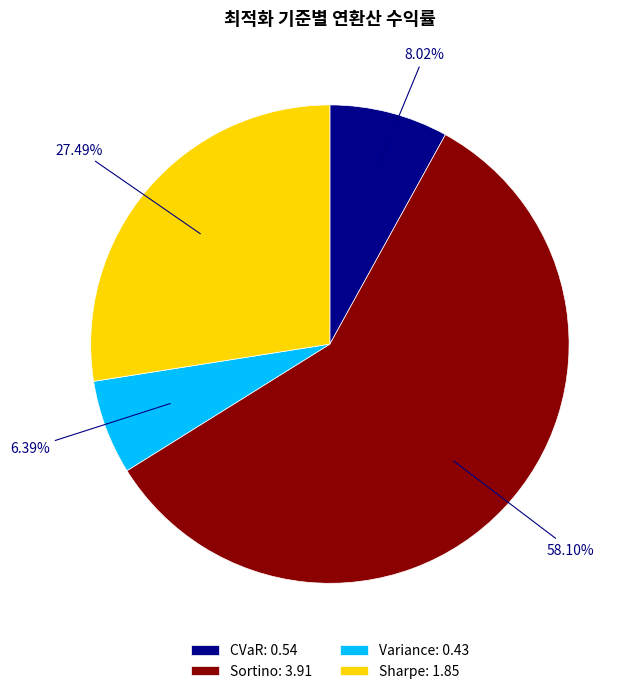

To the nearest percent, what is the difference between the largest and smallest slice percentages?

52%